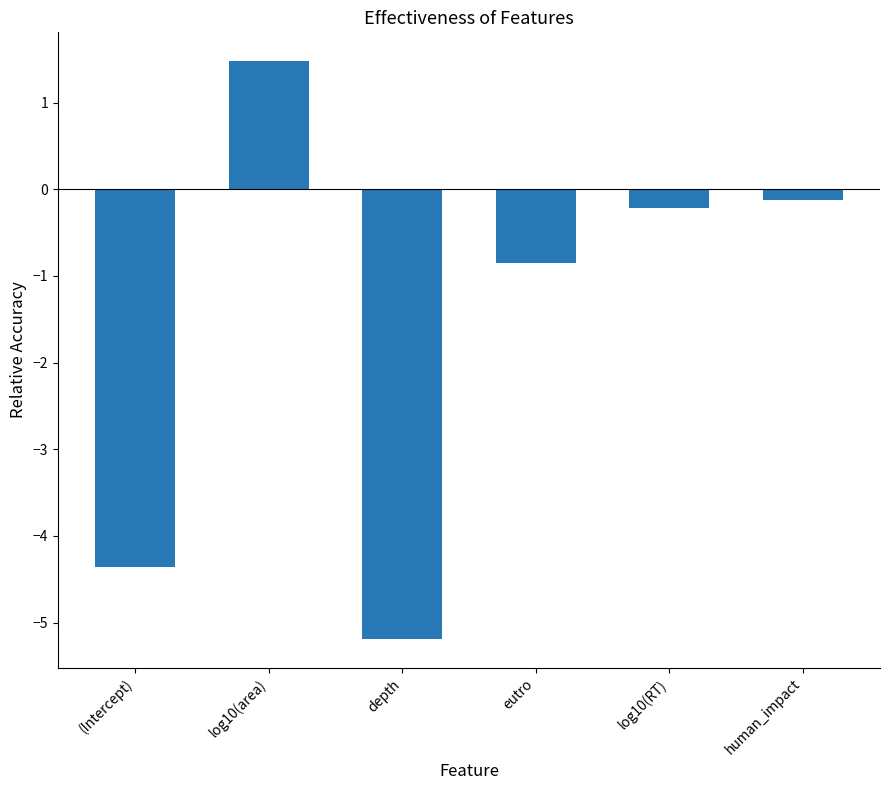

List the labels in order of value, largest first.

log10(area), human_impact, log10(RT), eutro, (Intercept), depth